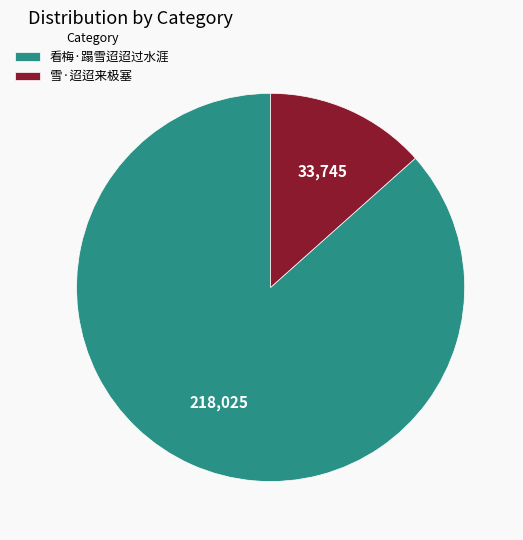

Count the number of slices in the pie.

2